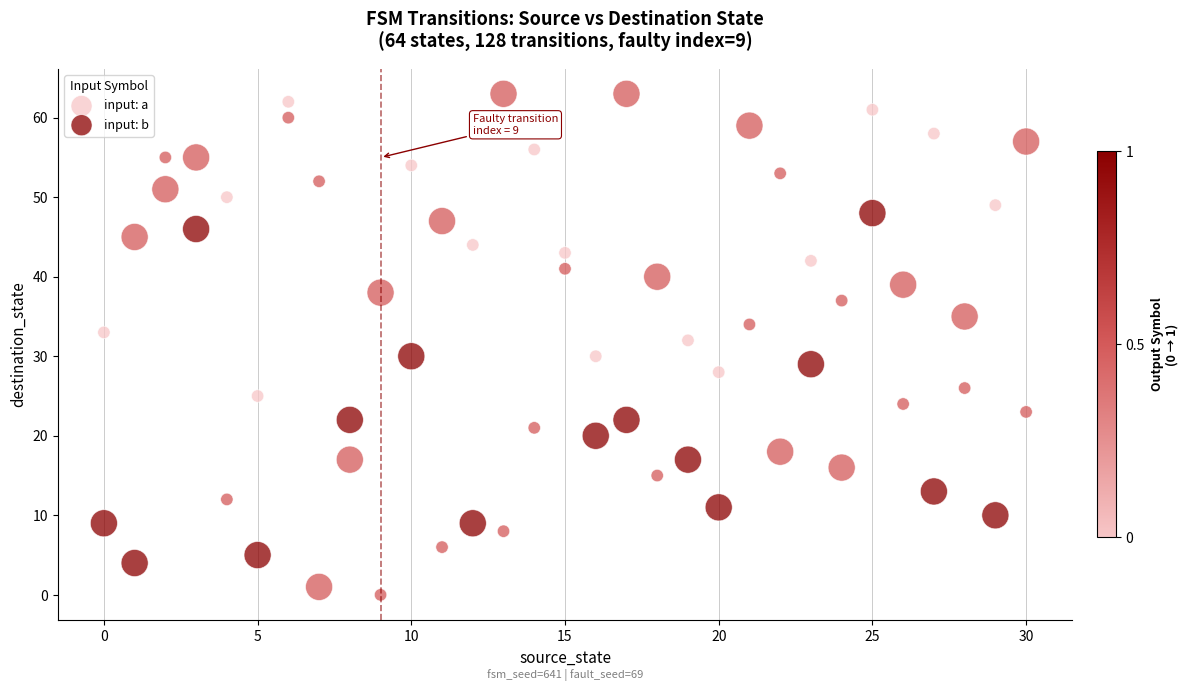

Which series has the widest spread of Y values?

input: a